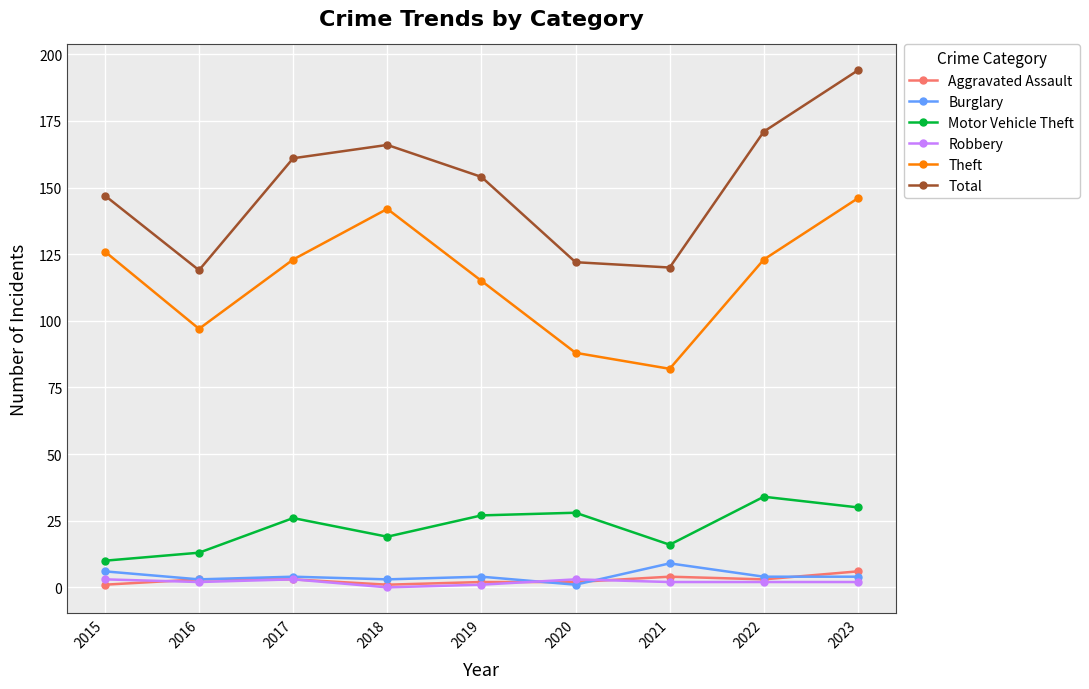

The Total series shows 154 at 2019. True or false?

True